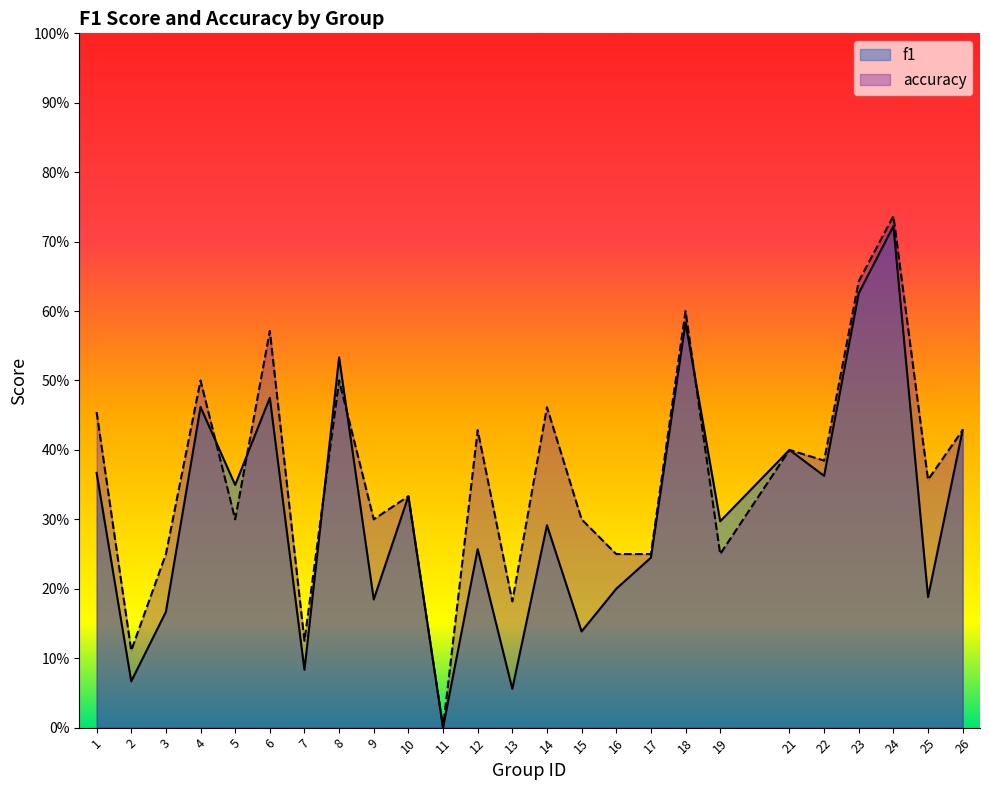

What is the average value of the f1 series?

0.3